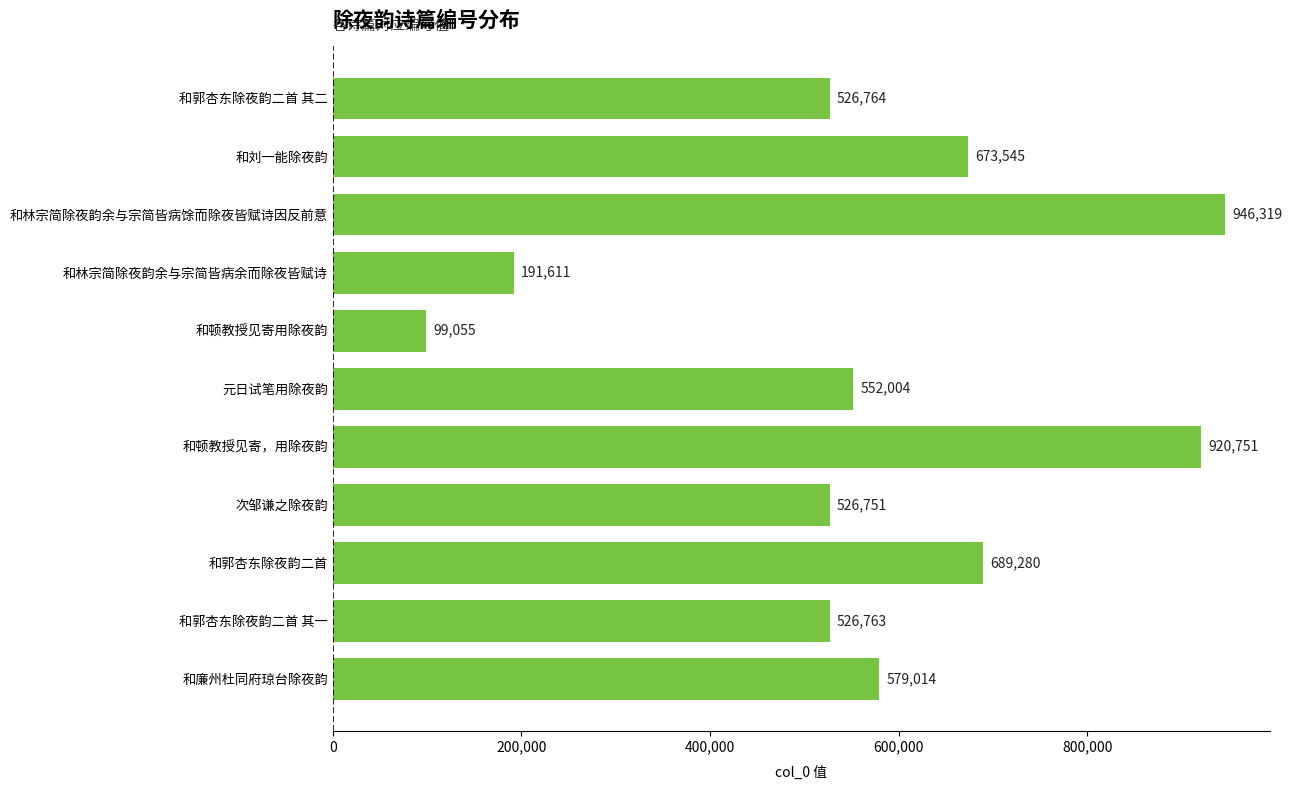

Which category has the lowest value across all series?

和顿教授见寄用除夜韵